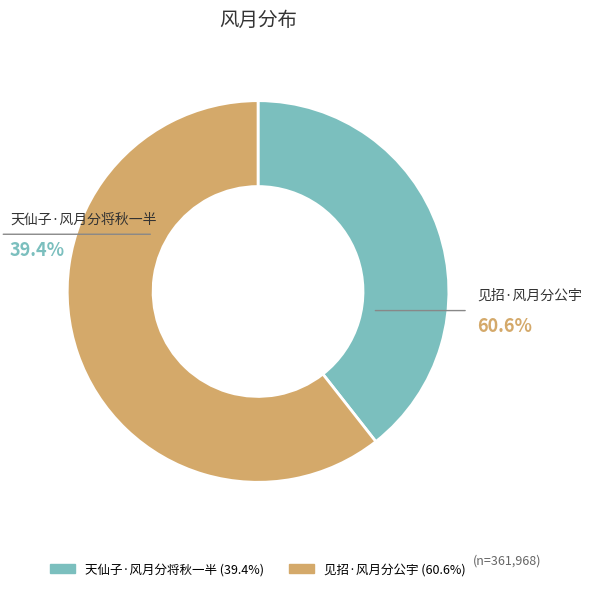

Rank the categories by value from highest to lowest.

见招·风月分公宇, 天仙子·风月分将秋一半